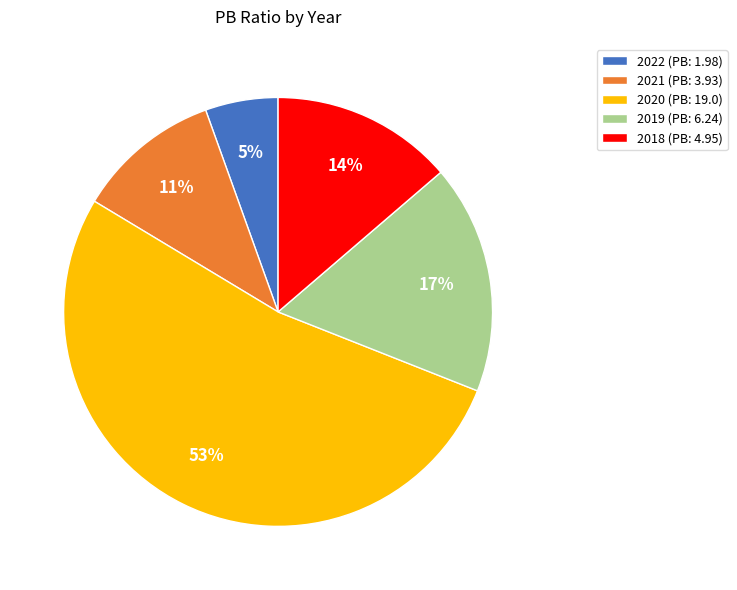

Which slice represents more than half of the pie?

2020